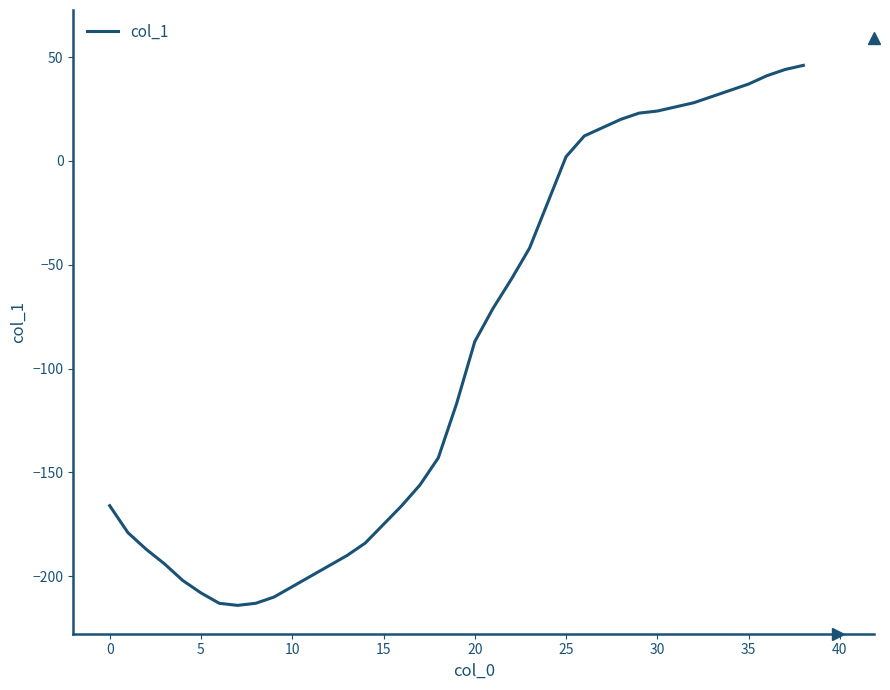

What is the average value?

-93